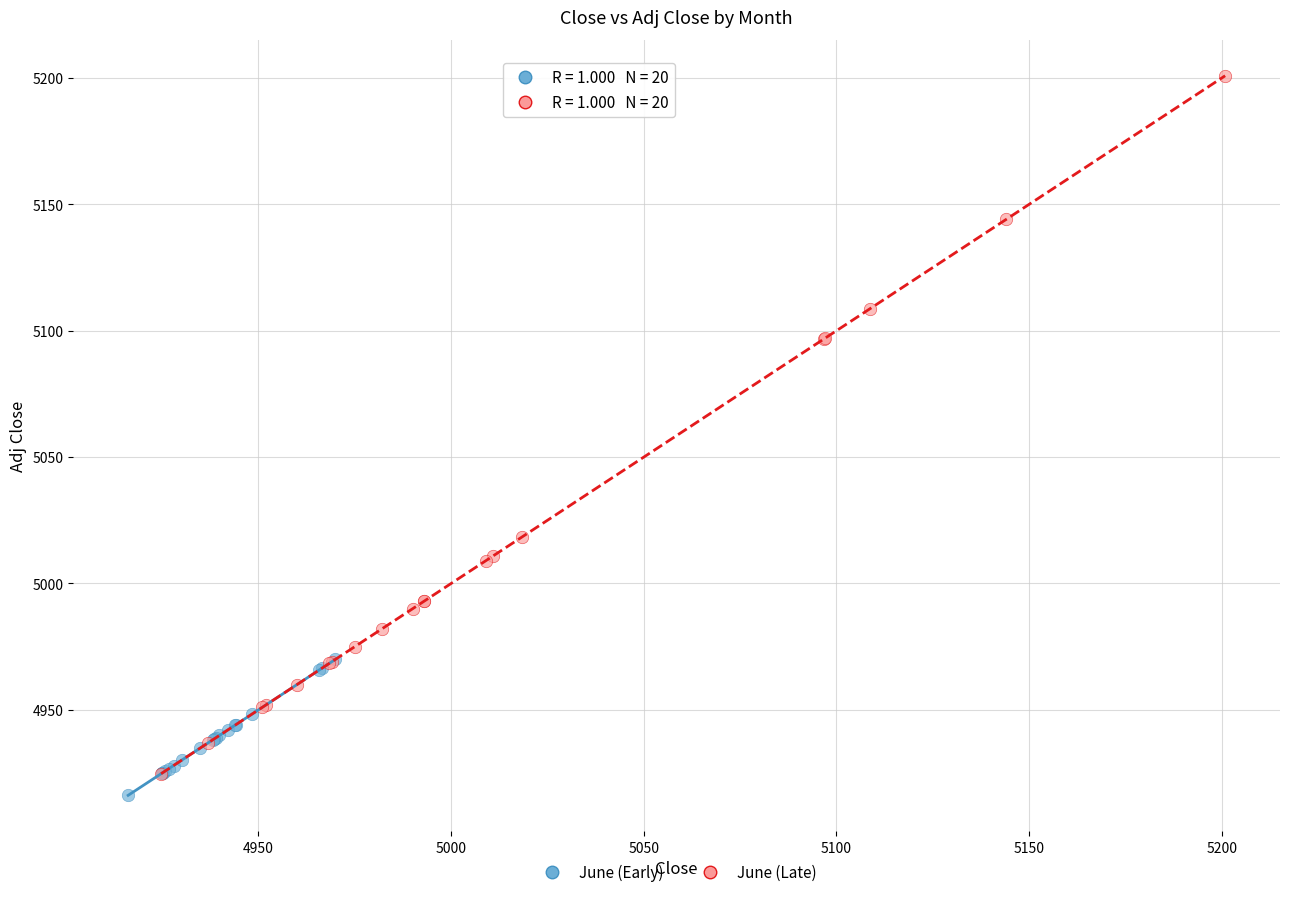

Which series has the largest Y range (max minus min)?

June (Late)